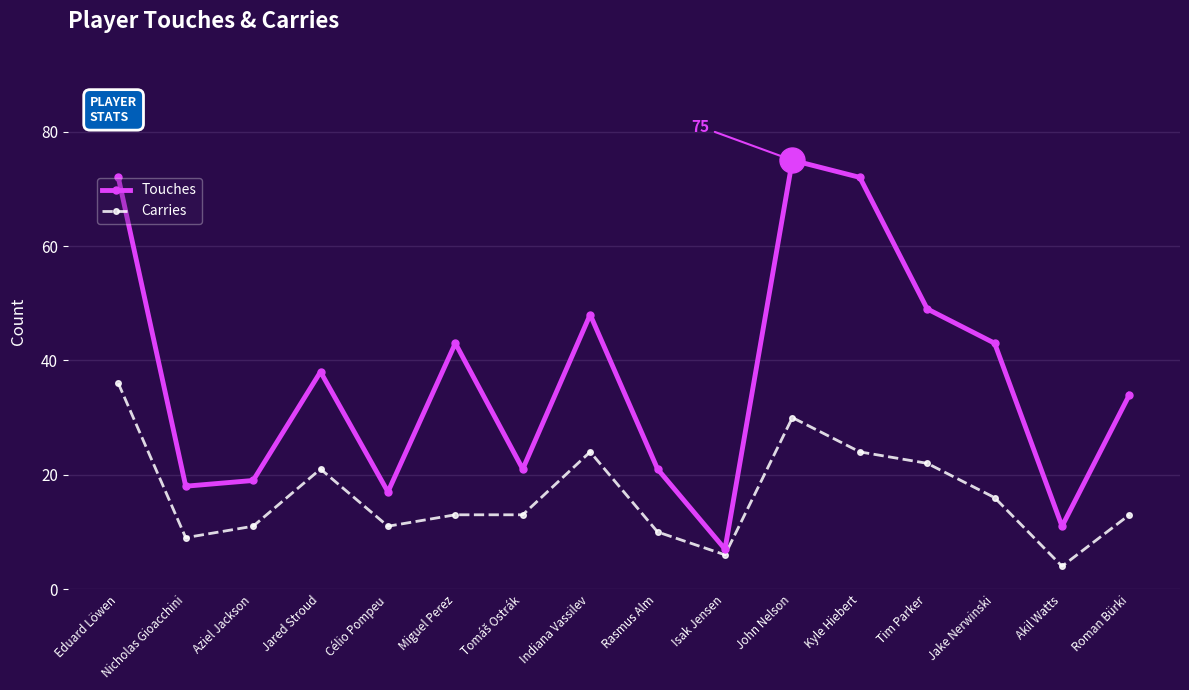

True or false: Carries and Touches cross at least once.

False